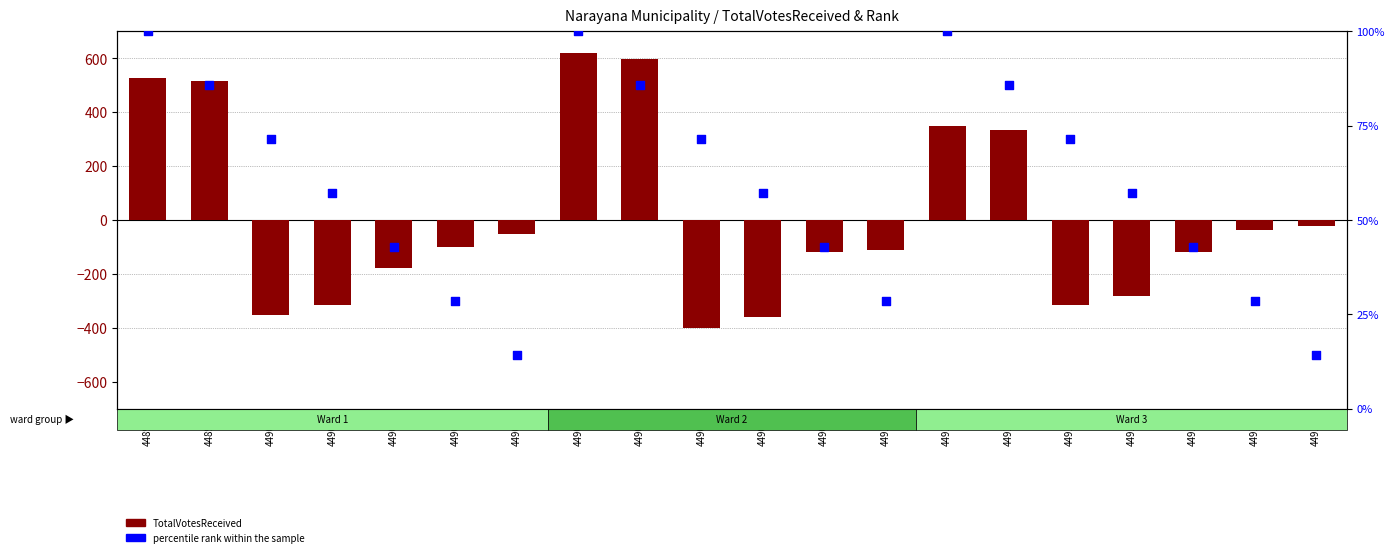

What is the total value across all series at 44903?

-71.4